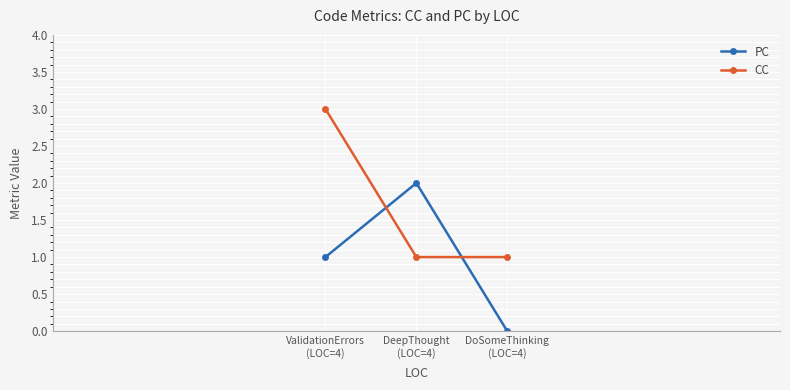

What is the average value of the PC series?

1